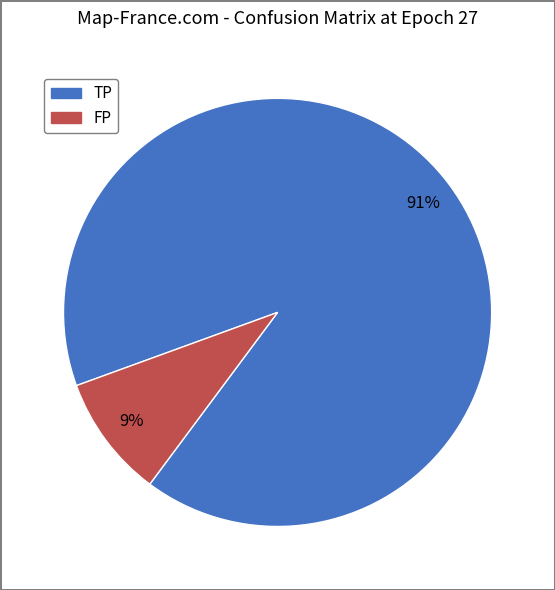

Is there a majority slice in this chart?

Yes